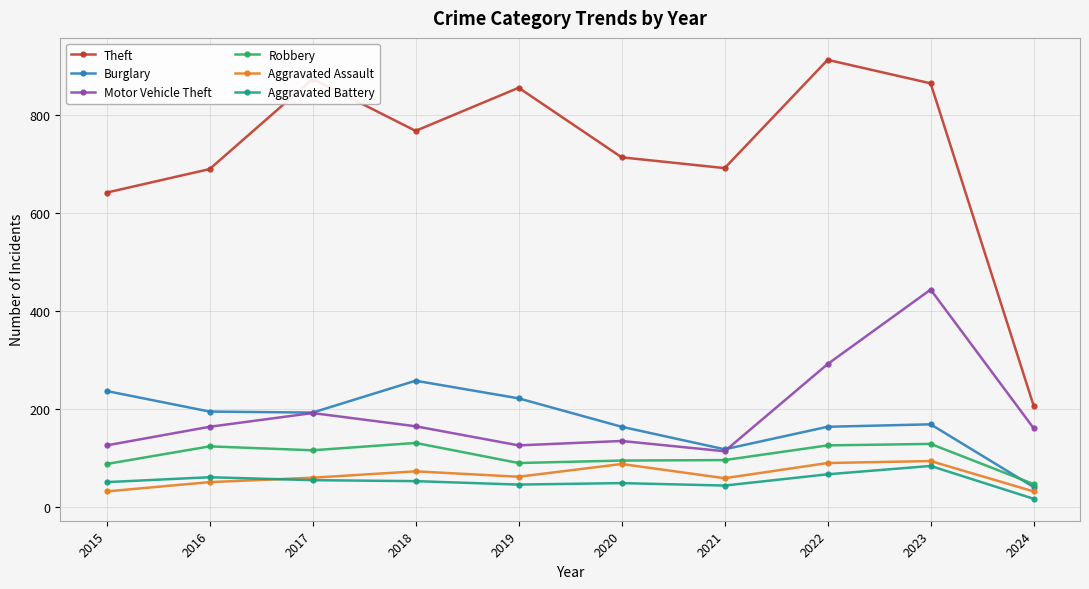

At which category is the sum across all series the highest?

2023